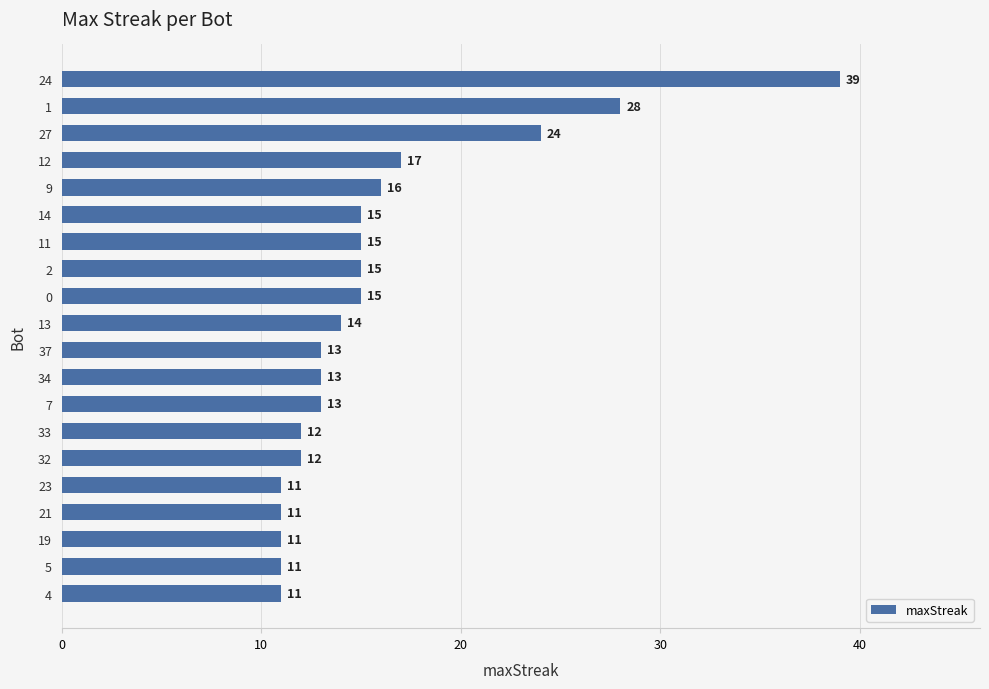

Are the bars grouped side by side (vs. stacked)?

No